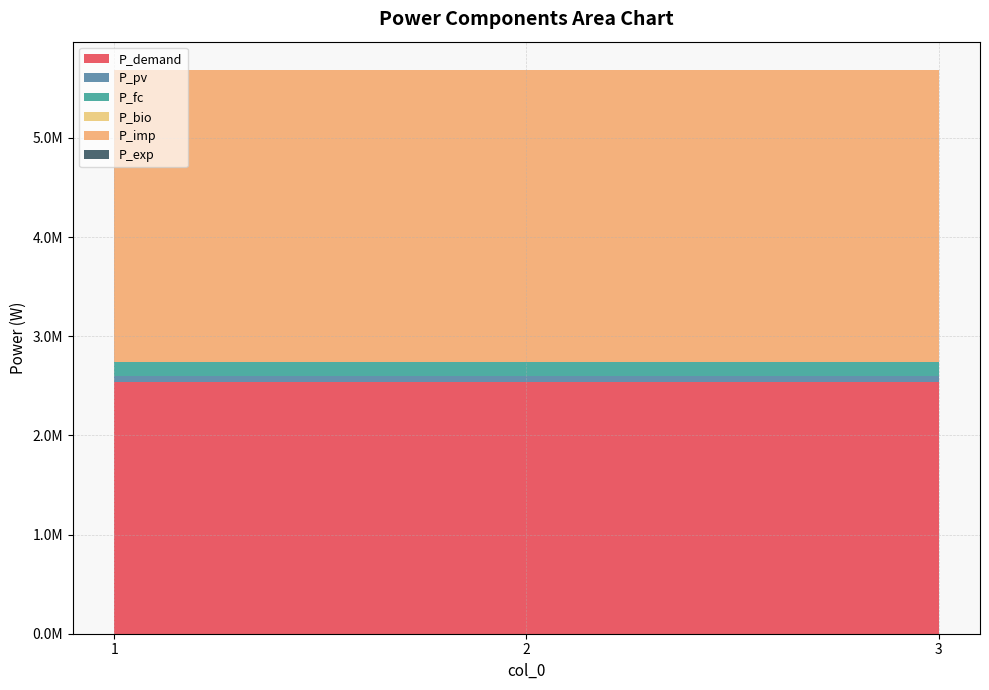

Reading left to right, extract all data points from this chart.

P_demand: 1=2539930.8	2=2539930.8	3=2539930.8
P_pv: 1=62785.7	2=62785.7	3=62785.7
P_fc: 1=135627.6	2=135627.6	3=135627.6
P_bio: 1=0.0	2=0.0	3=0.0
P_imp: 1=2947132.8	2=2947132.8	3=2947132.8
P_exp: 1=0.0	2=0.0	3=0.0